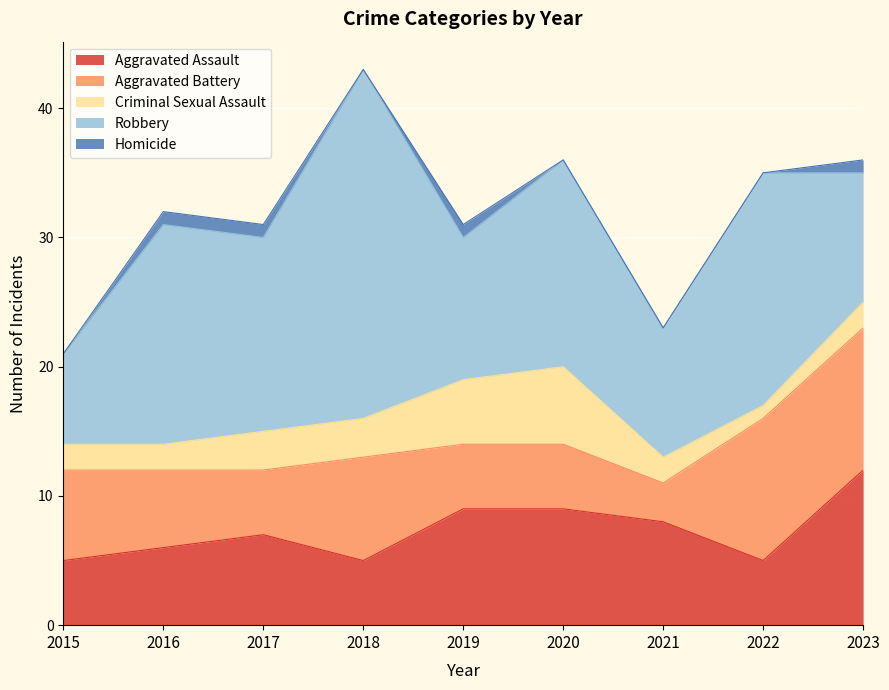

At which label does Aggravated Battery reach its minimum?

2021